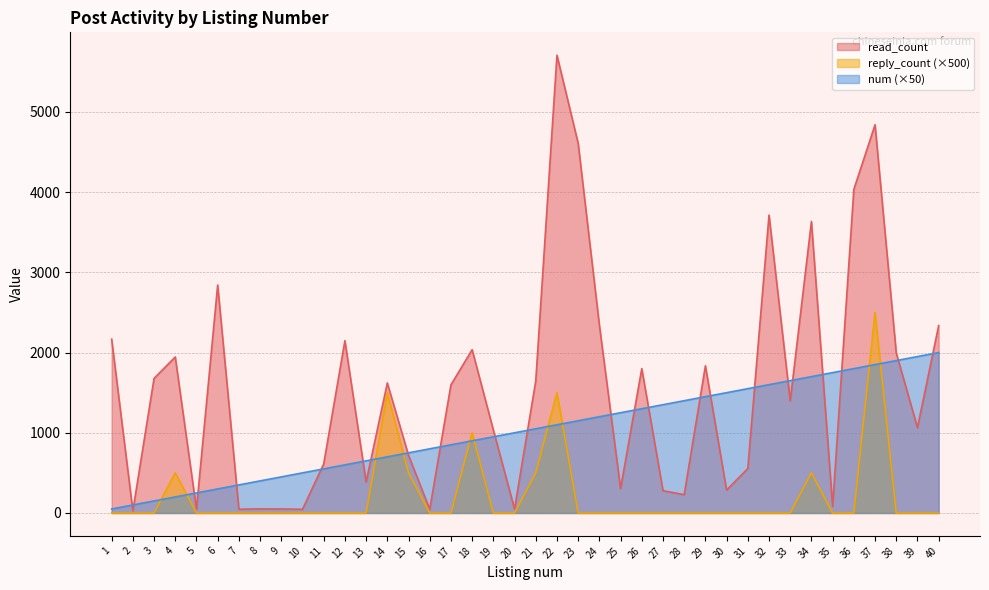

Which series has the widest spread of values?

read_count